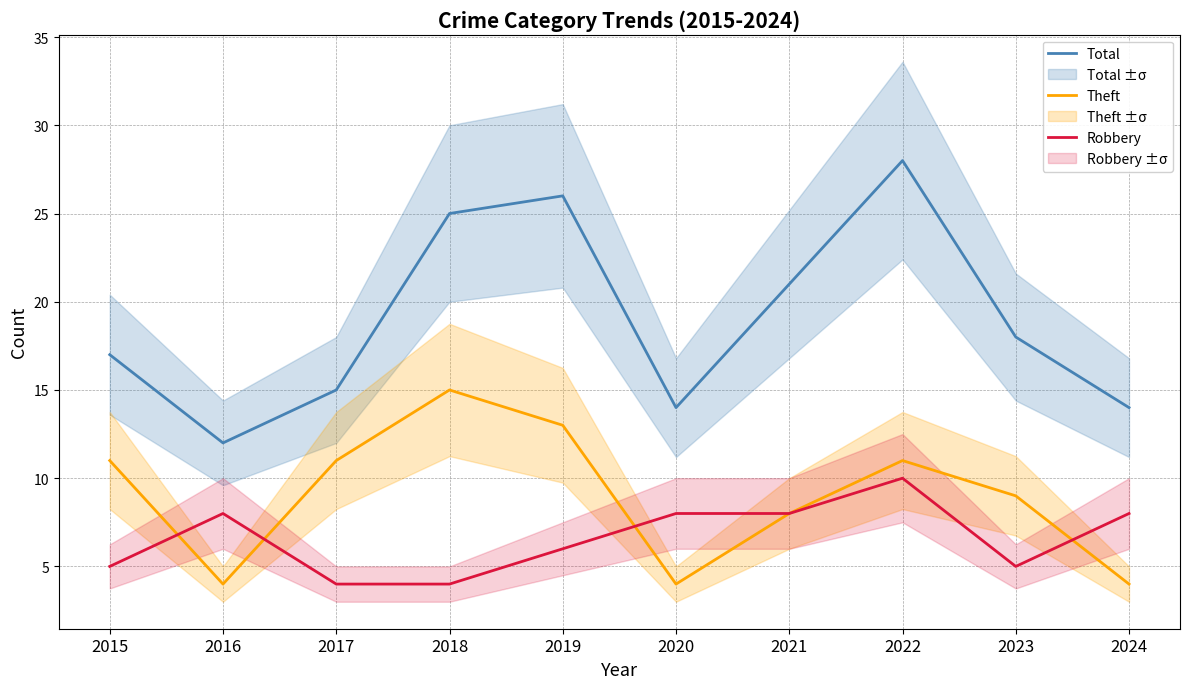

Rank the series by their maximum value, from highest to lowest.

Total, Theft, Robbery